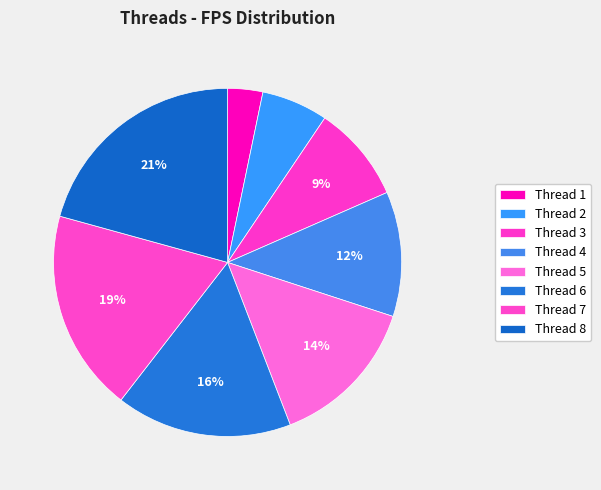

To the nearest percent, what is the difference between the largest and smallest slice percentages?

17%